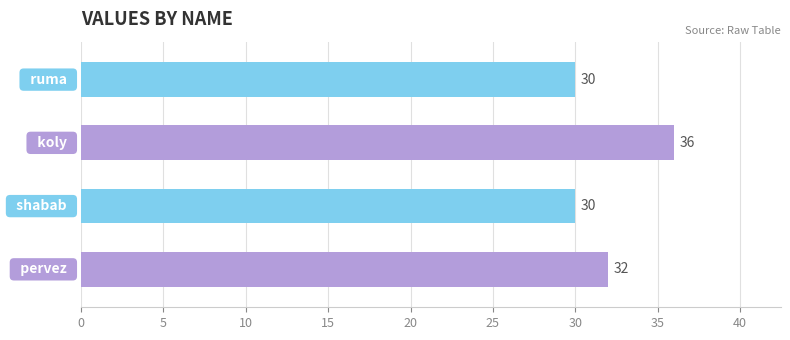

How many values are below 32?

2